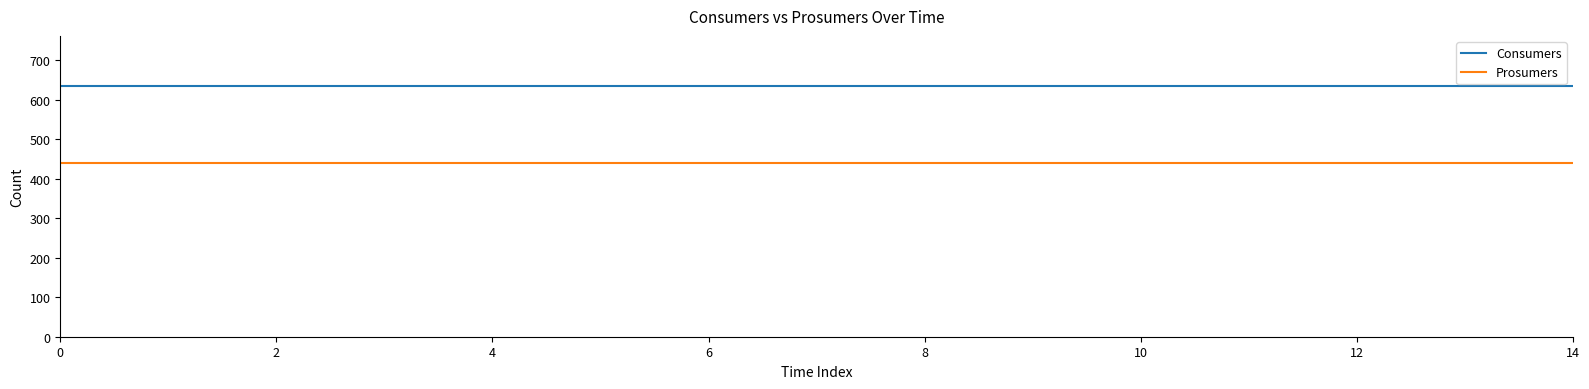

True or false: Consumers and Prosumers cross at least once.

False